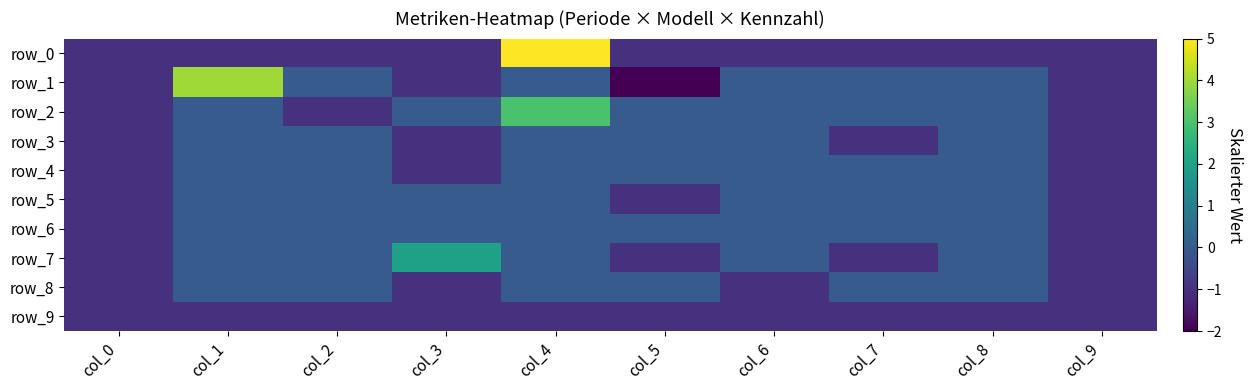

Is the value of row_6 at col_7 greater than the value of row_8 at col_8?

No